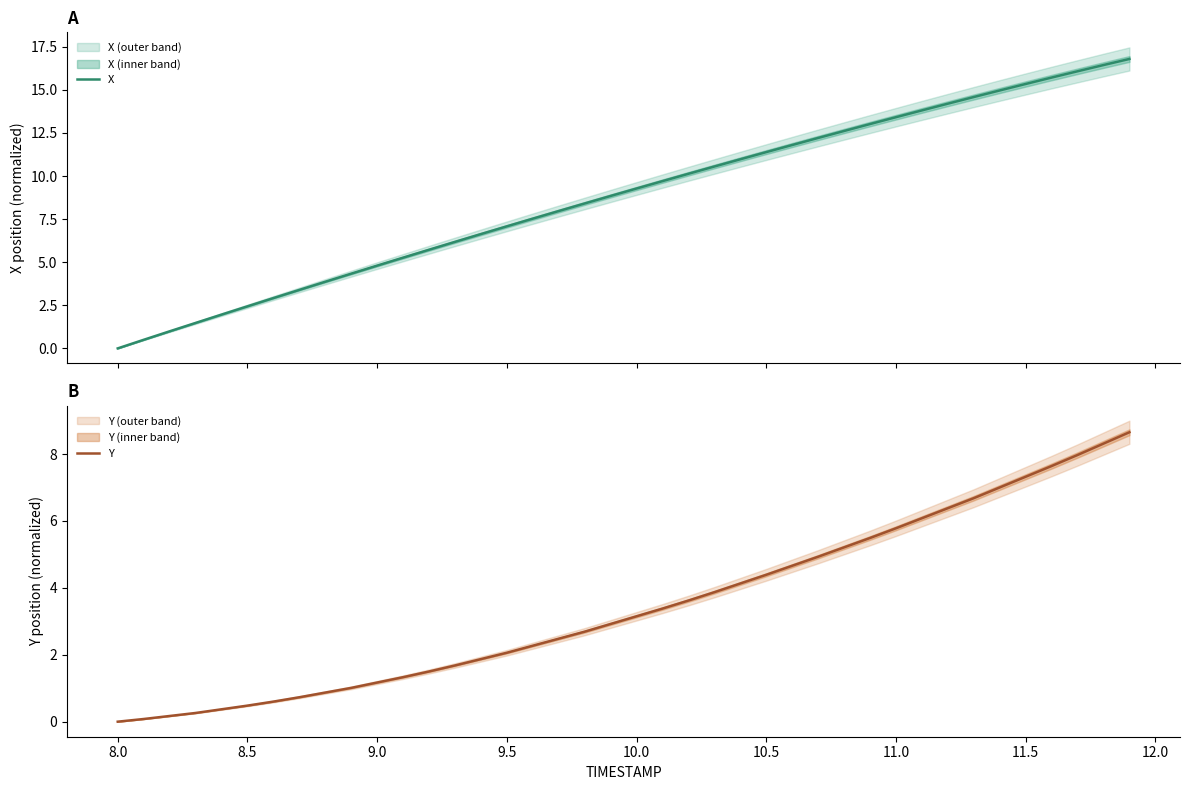

How many data points in X are above 9?

20